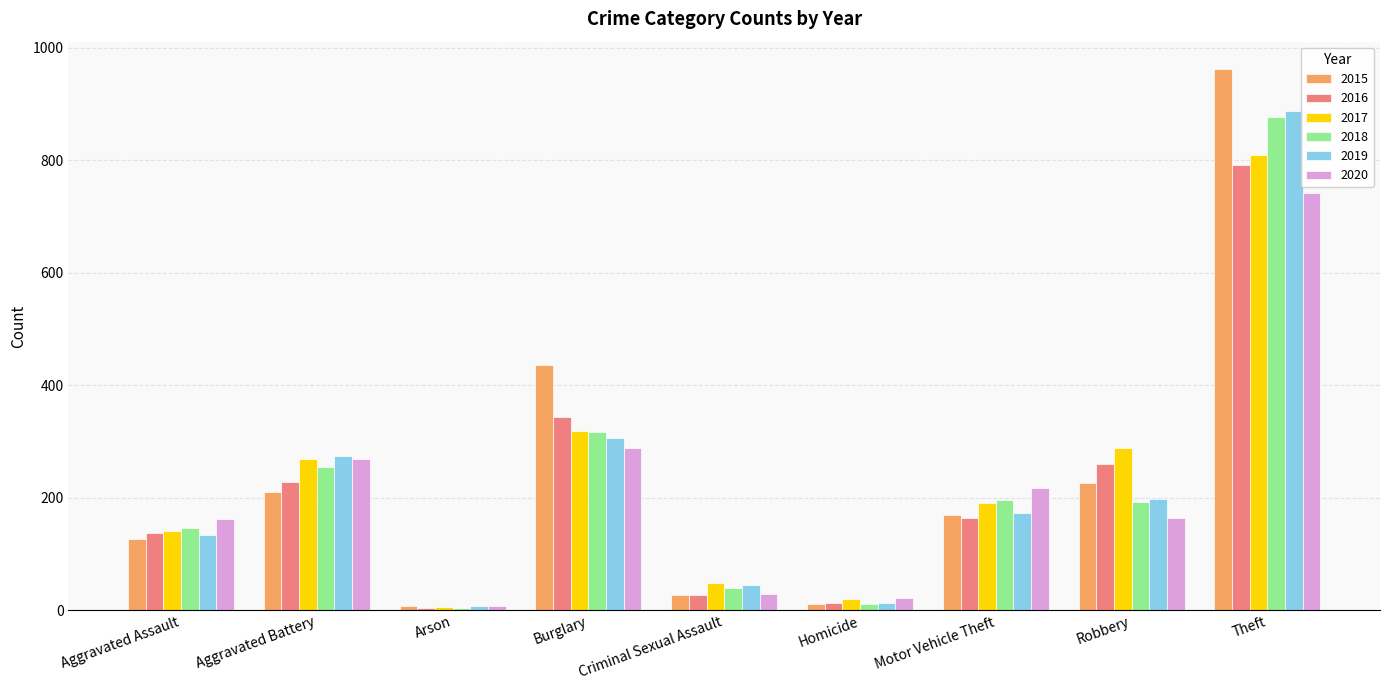

What is the average value of the 2017 series?

233